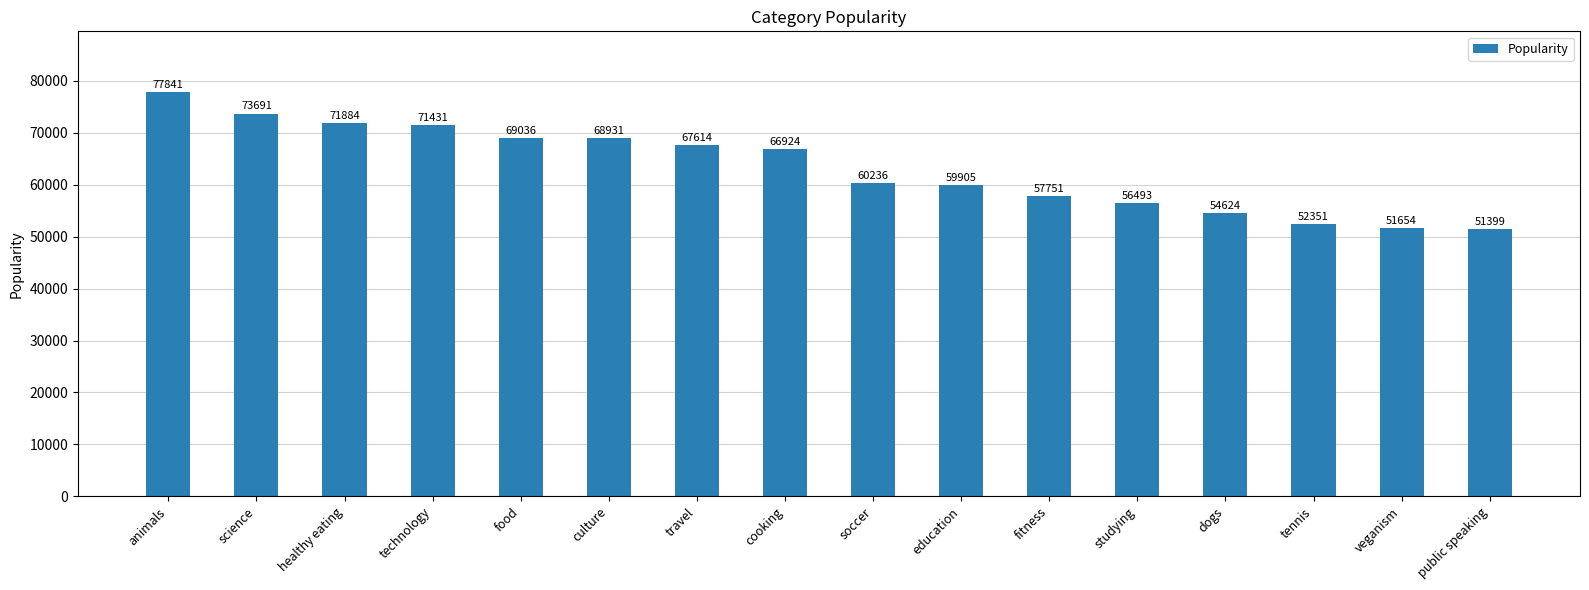

Which label corresponds to the largest value in the chart?

animals